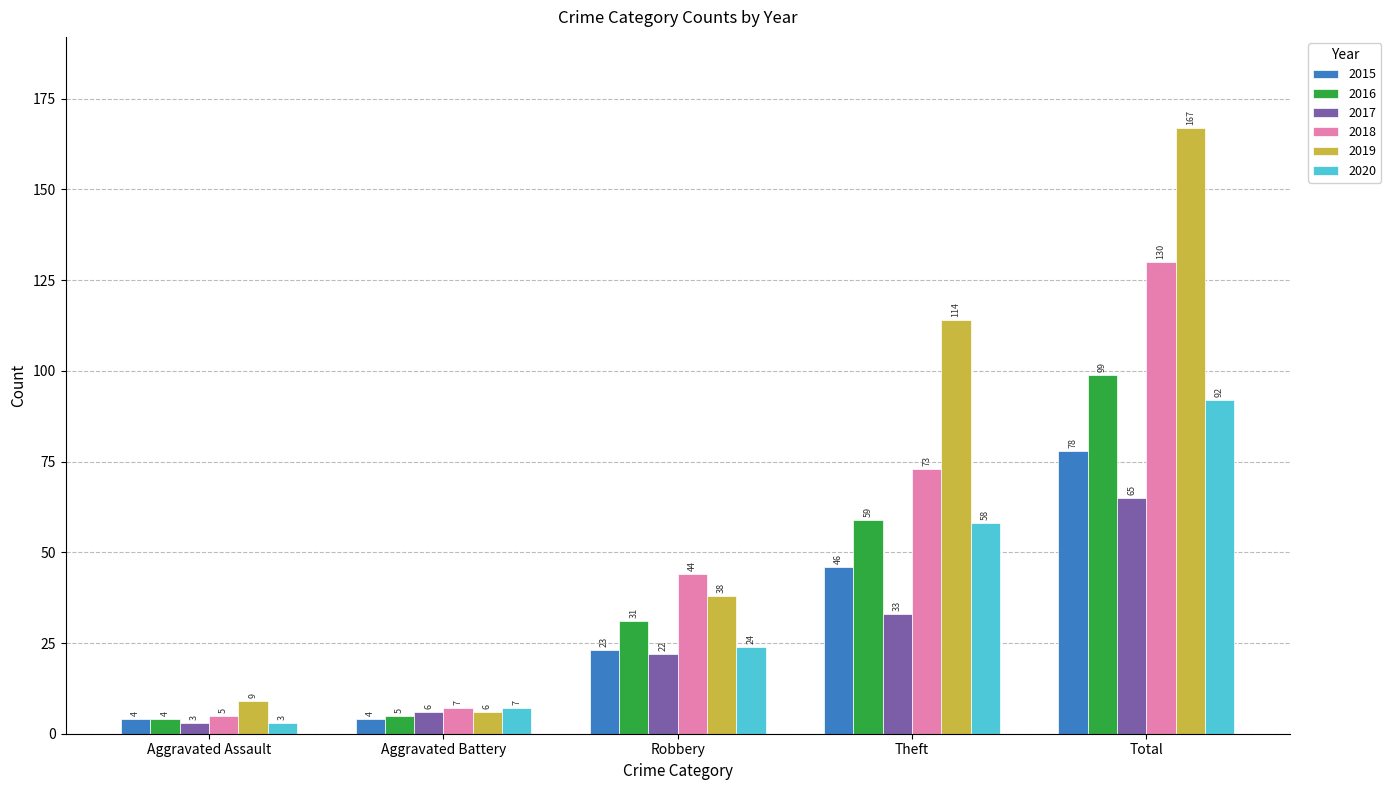

What is the difference between the second highest and minimum values in the 2015 series?

42